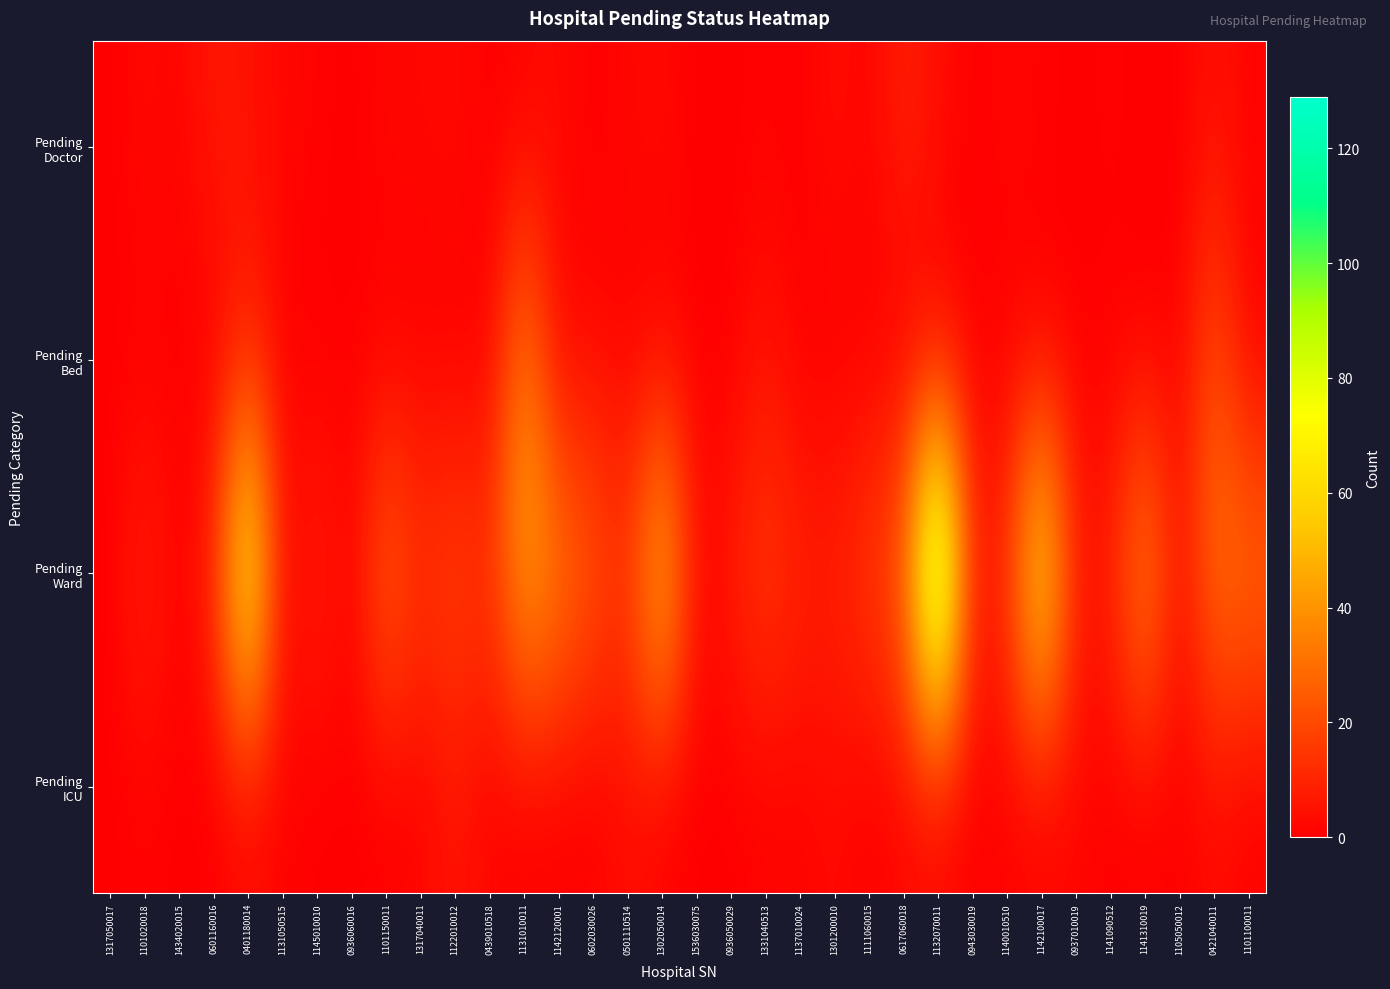

At which category is the sum across all series the highest?

1132070011